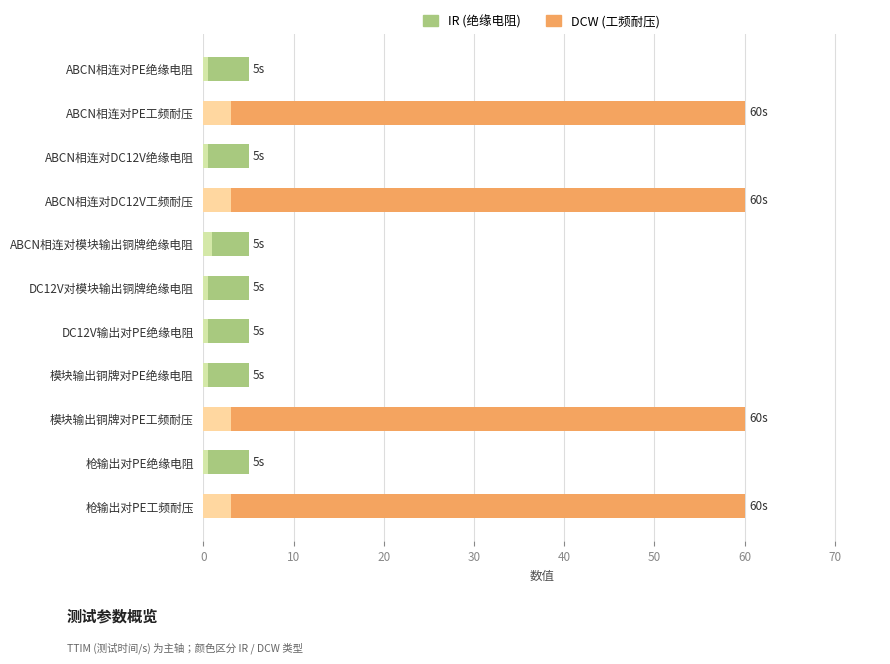

What is the lowest value of the VOLT(KV) series?

0.5